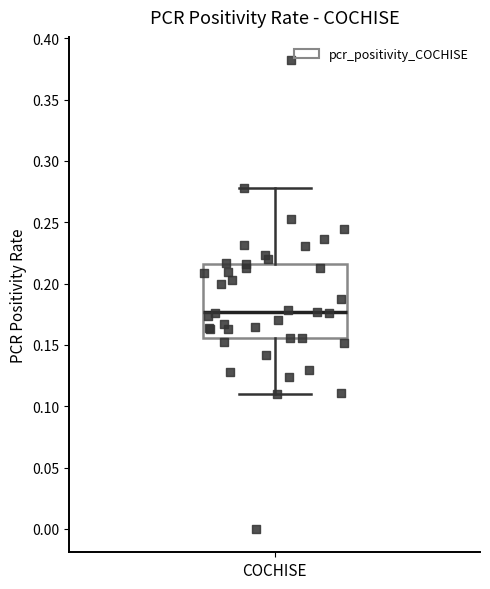

Where does the lower whisker of the box for COCHISE end on the y-axis? The values are not printed on the chart, so give them approximately, as read against the axis.

0.110